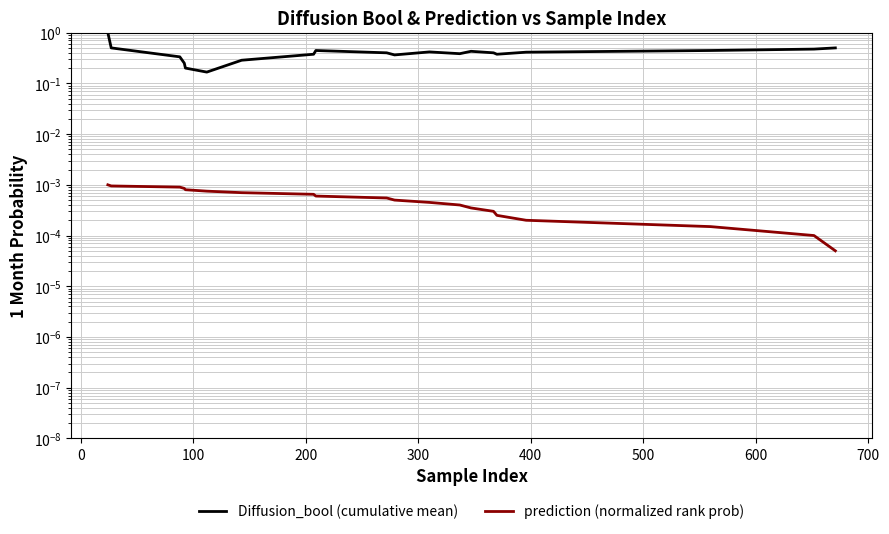

What is the maximum value for Diffusion_bool (cumulative mean)?

1.0